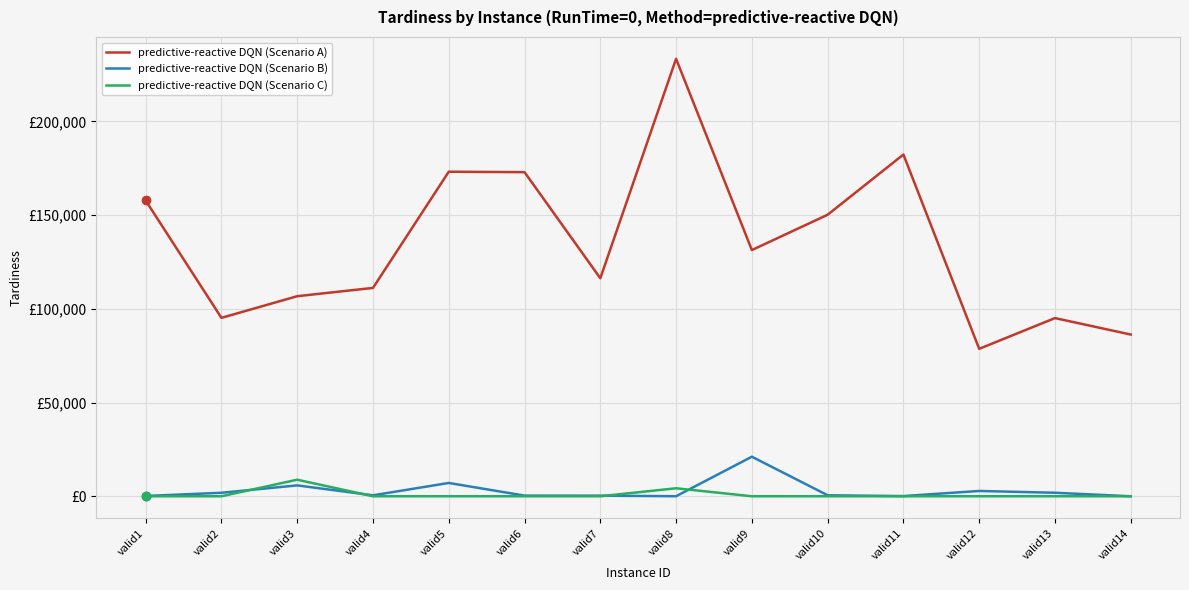

Which has a higher value, valid10 or valid2?

valid10